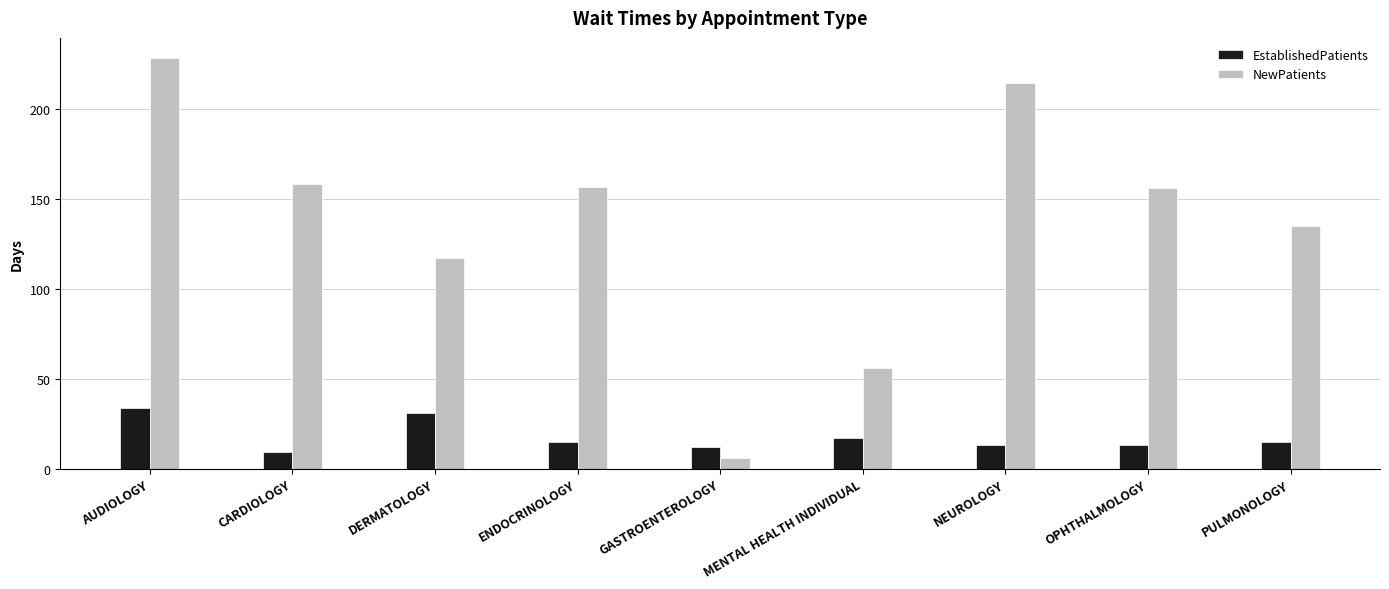

Which series changed the most between ENDOCRINOLOGY and MENTAL HEALTH INDIVIDUAL?

NewPatients